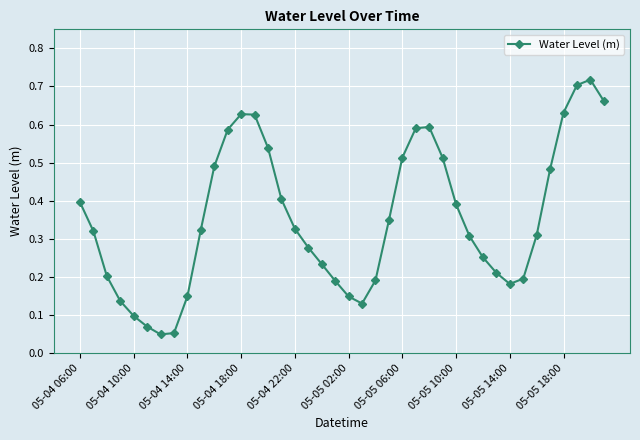

What is the sum of all values?

14.2